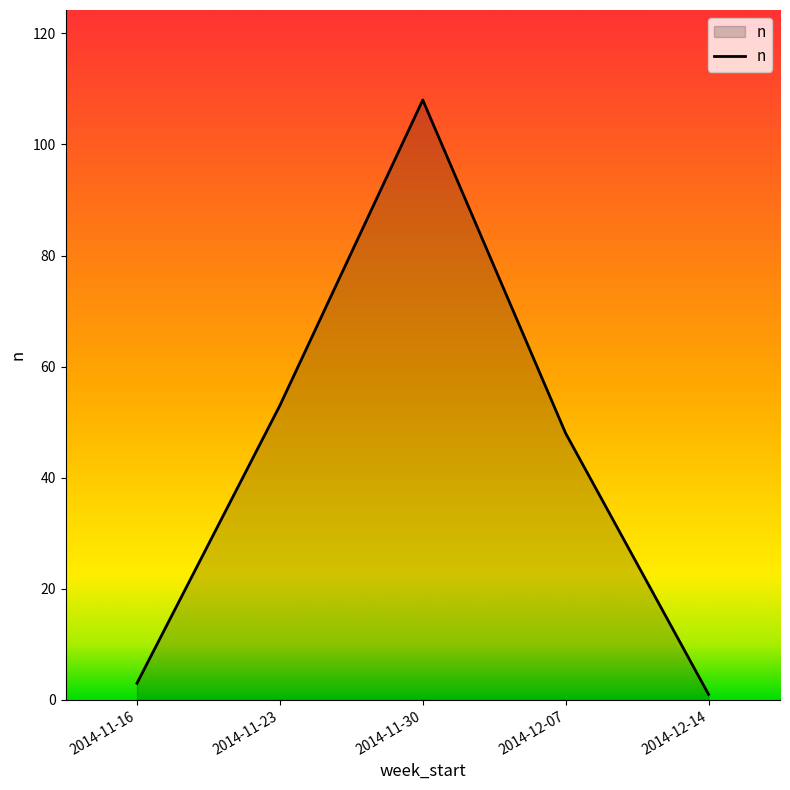

What is the difference between the maximum and minimum values?

107